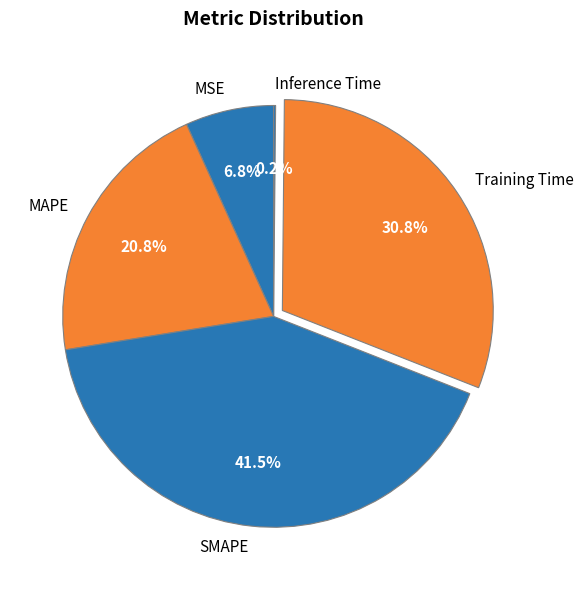

Which category has the biggest portion of the pie?

SMAPE